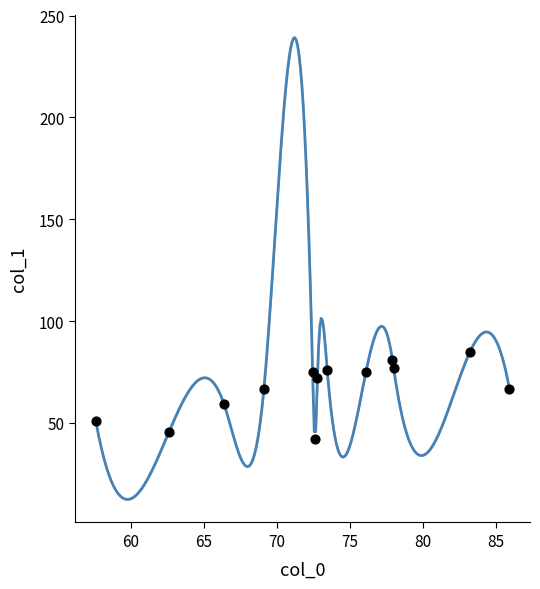

What is the range of X values (max minus min)?

28.3